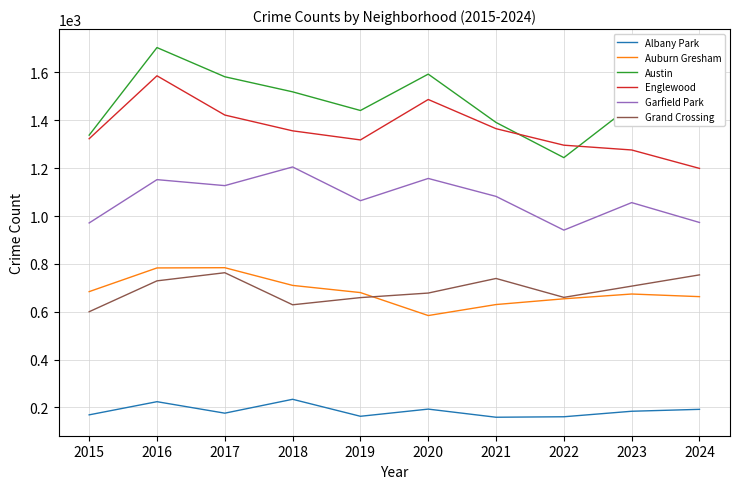

At which category does Englewood reach its first local valley?

2019